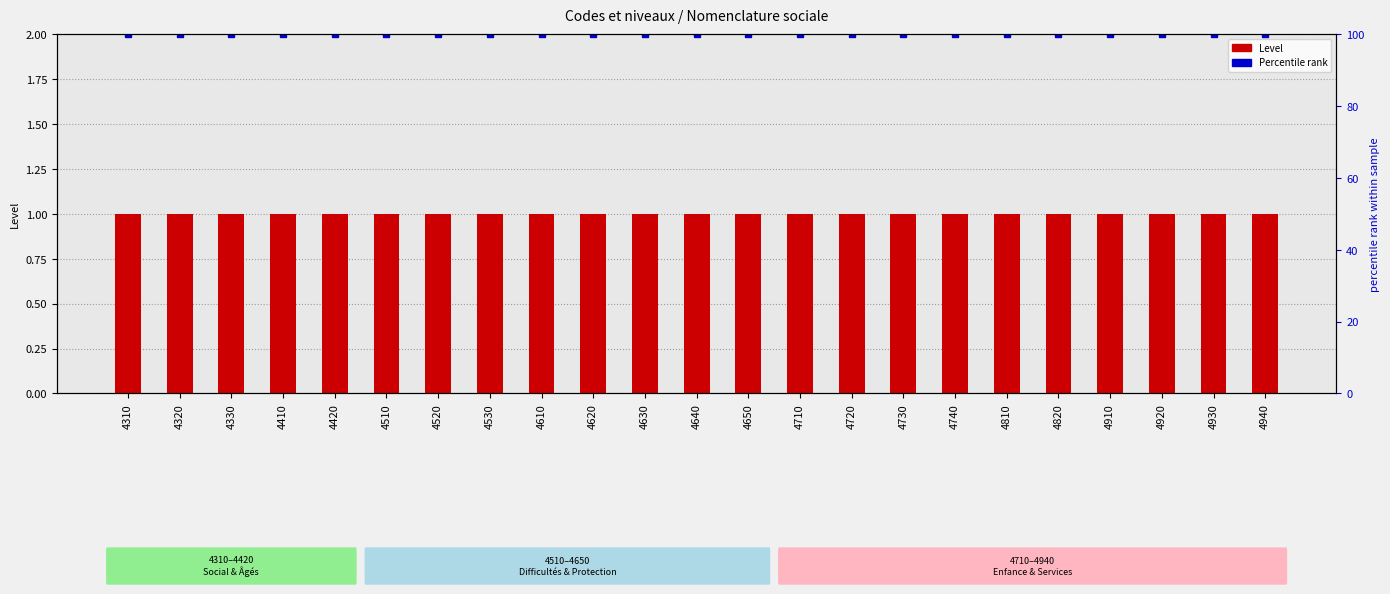

How many data points does each series have?

23